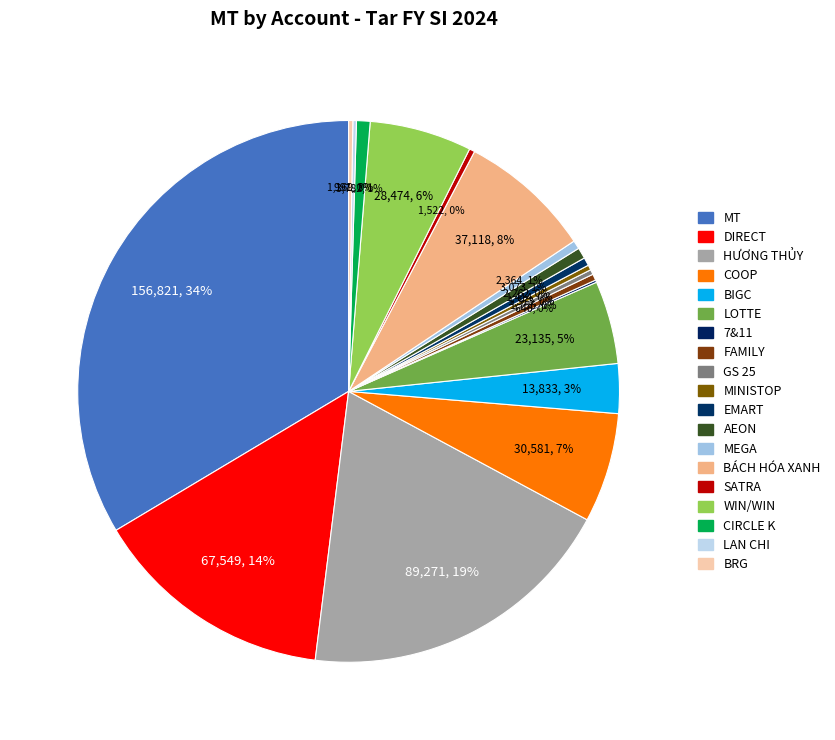

Does BIGC represent more than half of the total?

No